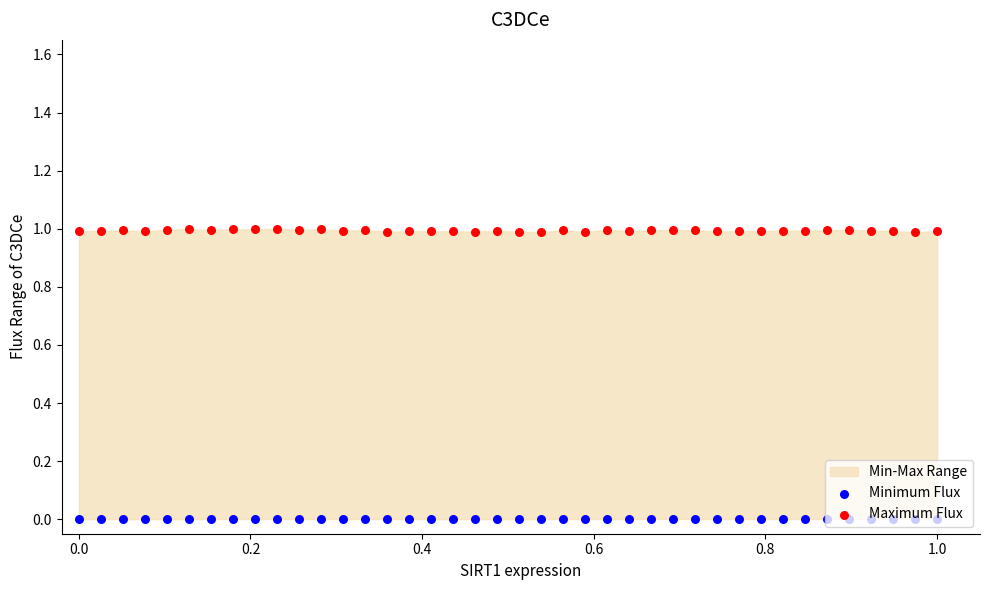

Is the value of Maximum Flux at 0.2 greater than the value of Minimum Flux at 26?

Yes